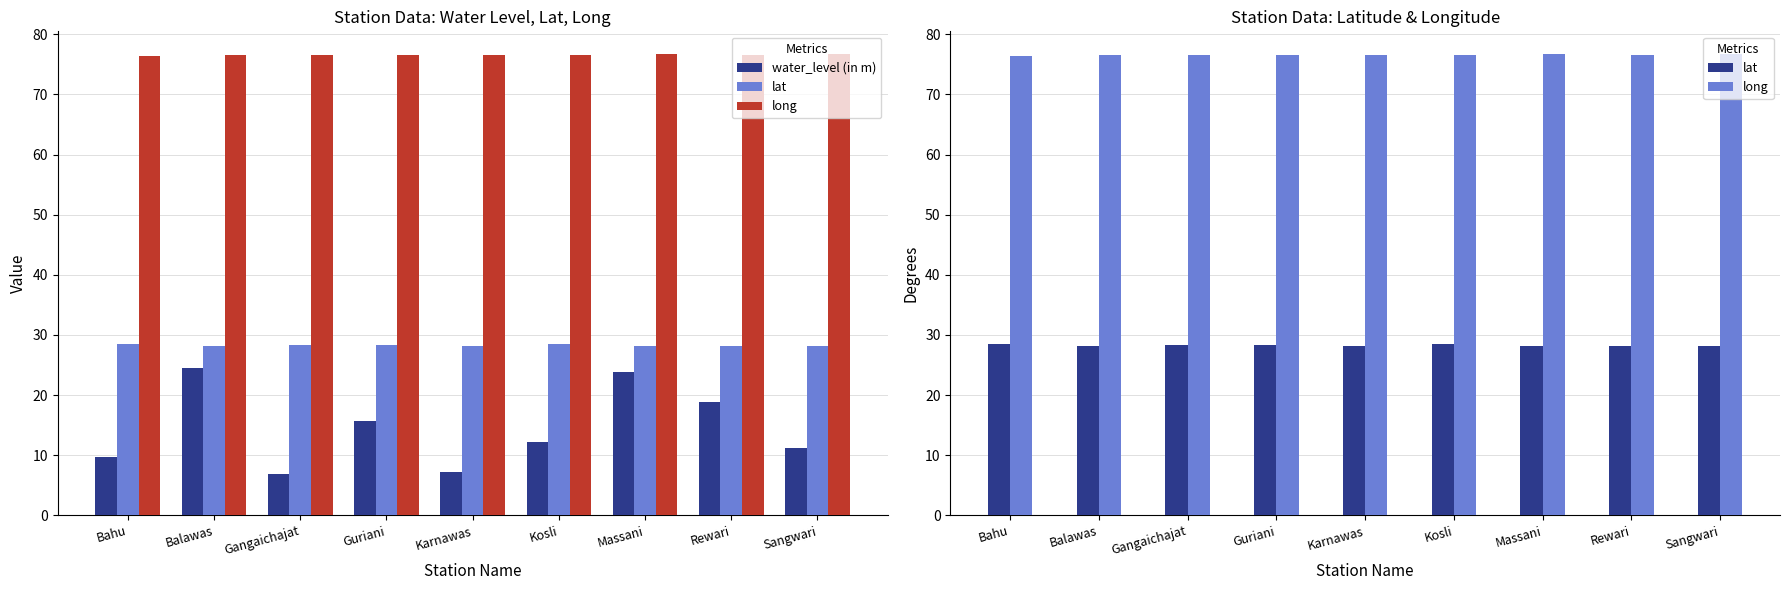

What is the label of the 9th bar from the right?

Bahu